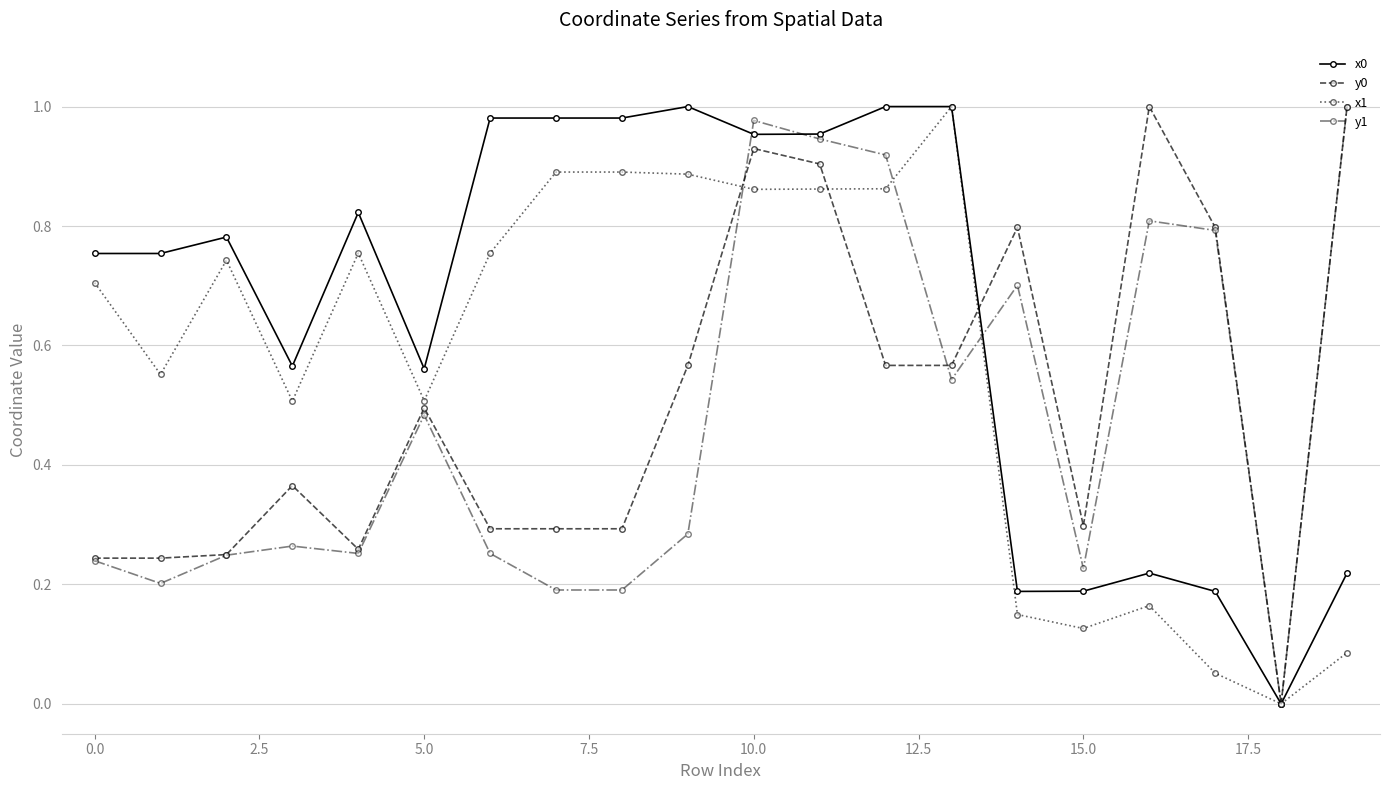

Rank the series by their average value, from lowest to highest.

y1, y0, x1, x0